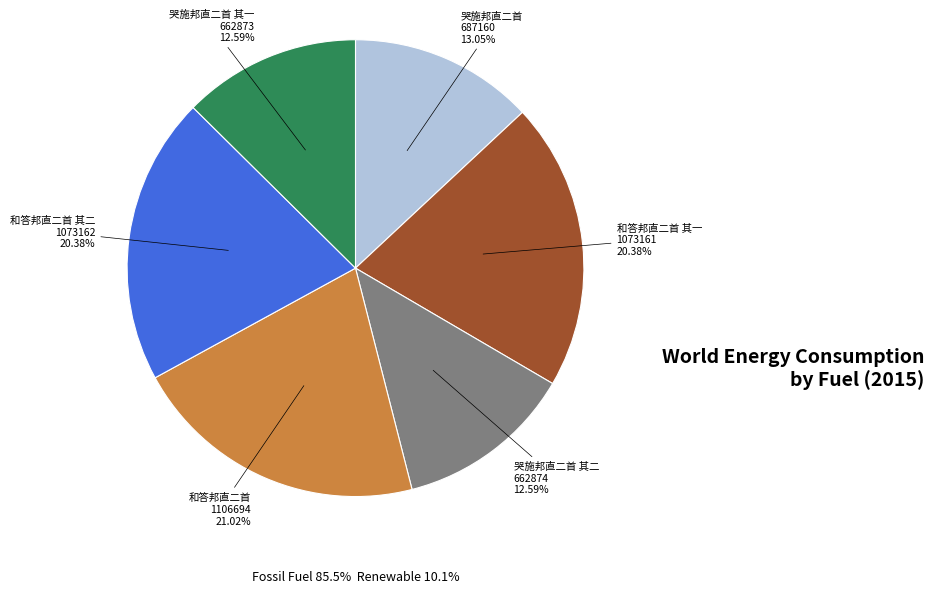

What percentage is the 和答邦直二首 其二 slice, to the nearest percent?

20%